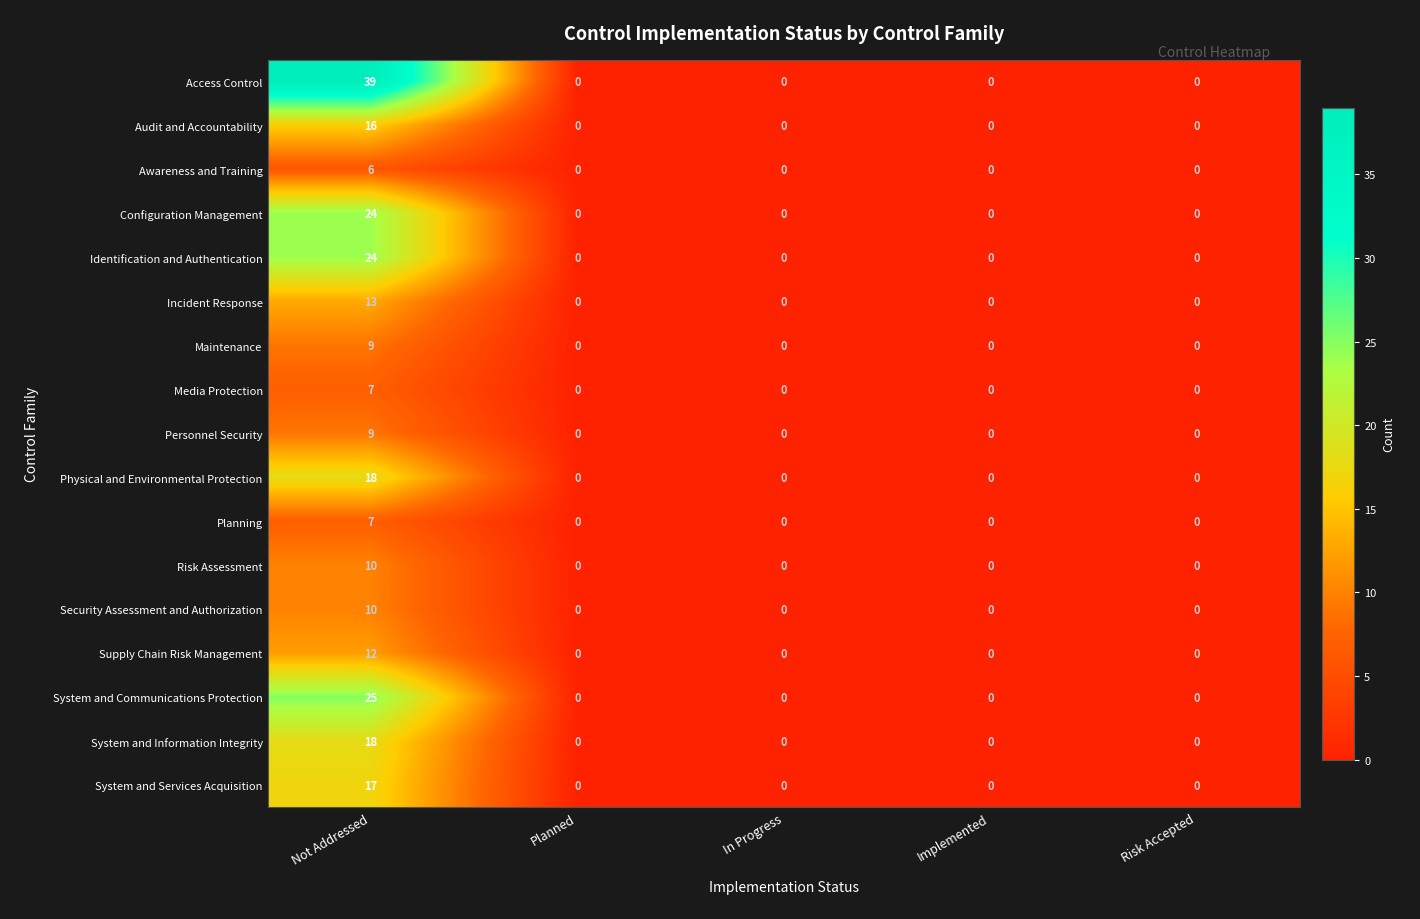

Which label corresponds to the largest value in the chart?

Not Addressed